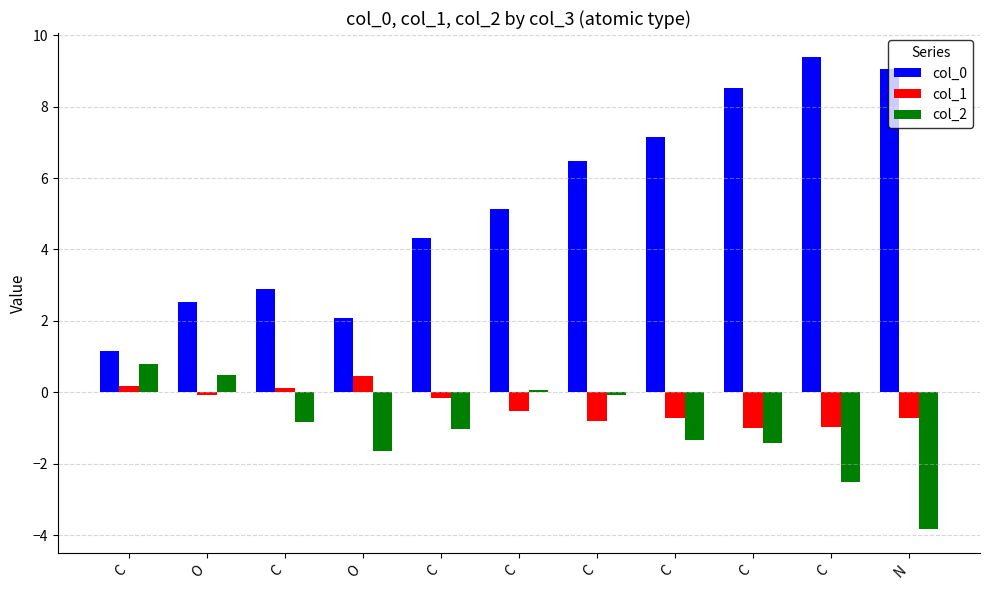

How many distinct data groups are displayed?

3